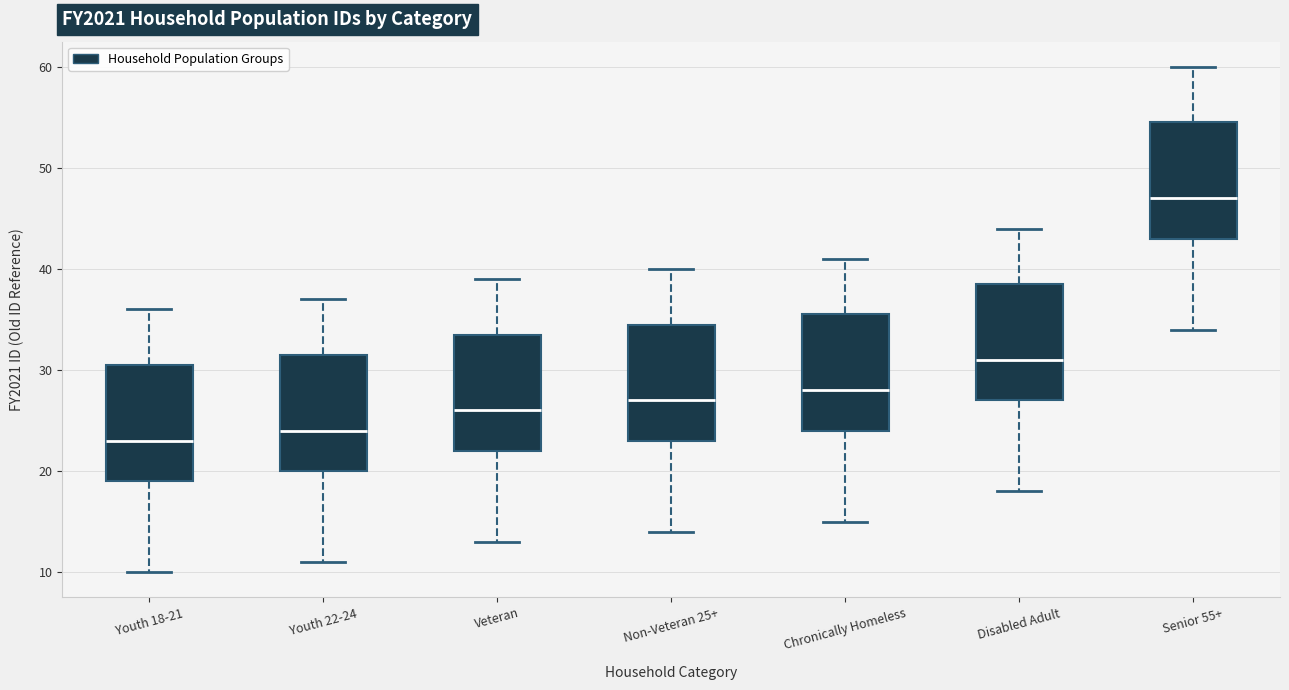

Where is the lower edge of the box for Senior 55+ on the y-axis? The values are not printed on the chart, so give them approximately, as read against the axis.

43